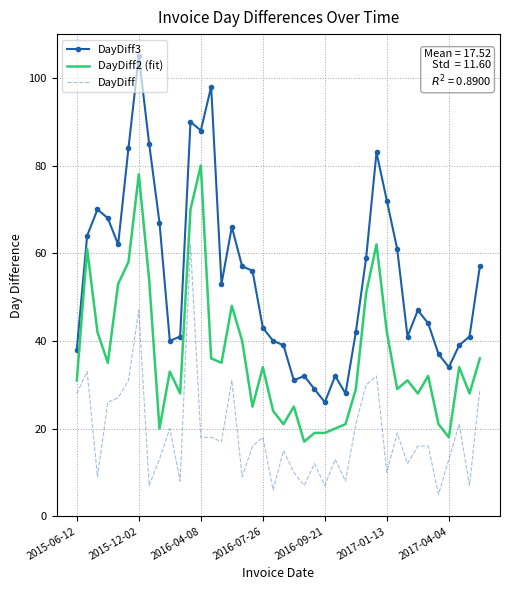

True or false: DayDiff3 and DayDiff2 (fit) intersect in this chart.

False